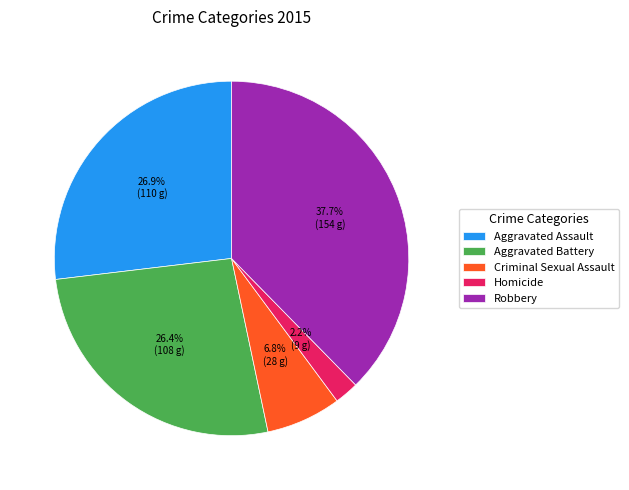

The Aggravated Battery slice represents 26% of the pie. True or false?

True